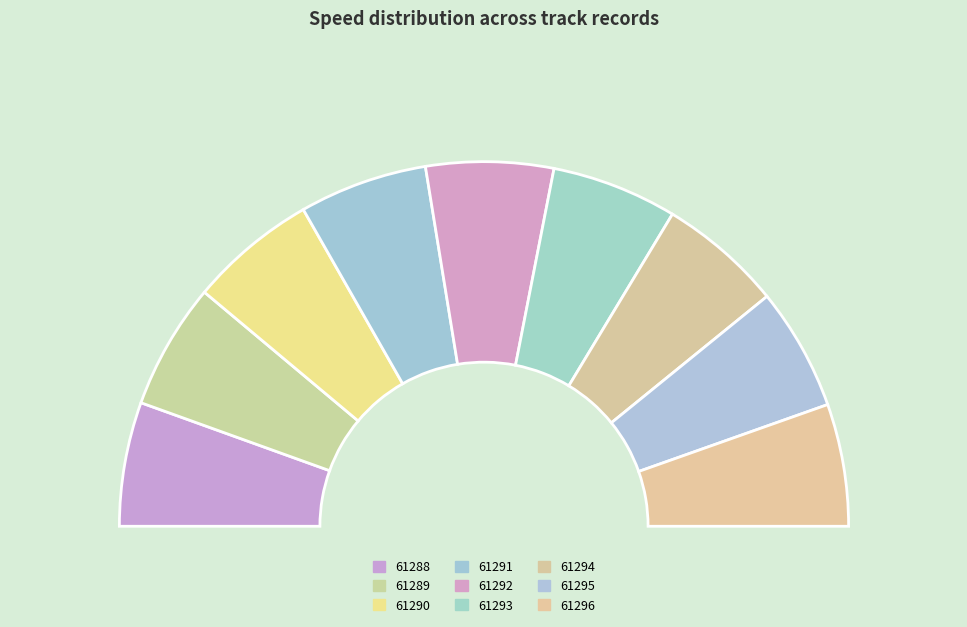

To the nearest percent, what is the average slice percentage?

11%